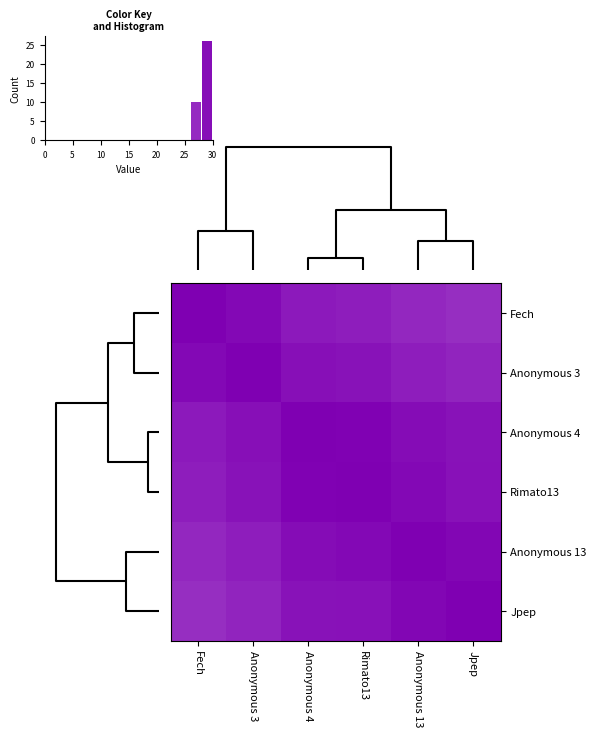

The value of Rimato13 at Jpep is 1.3. True or false?

False